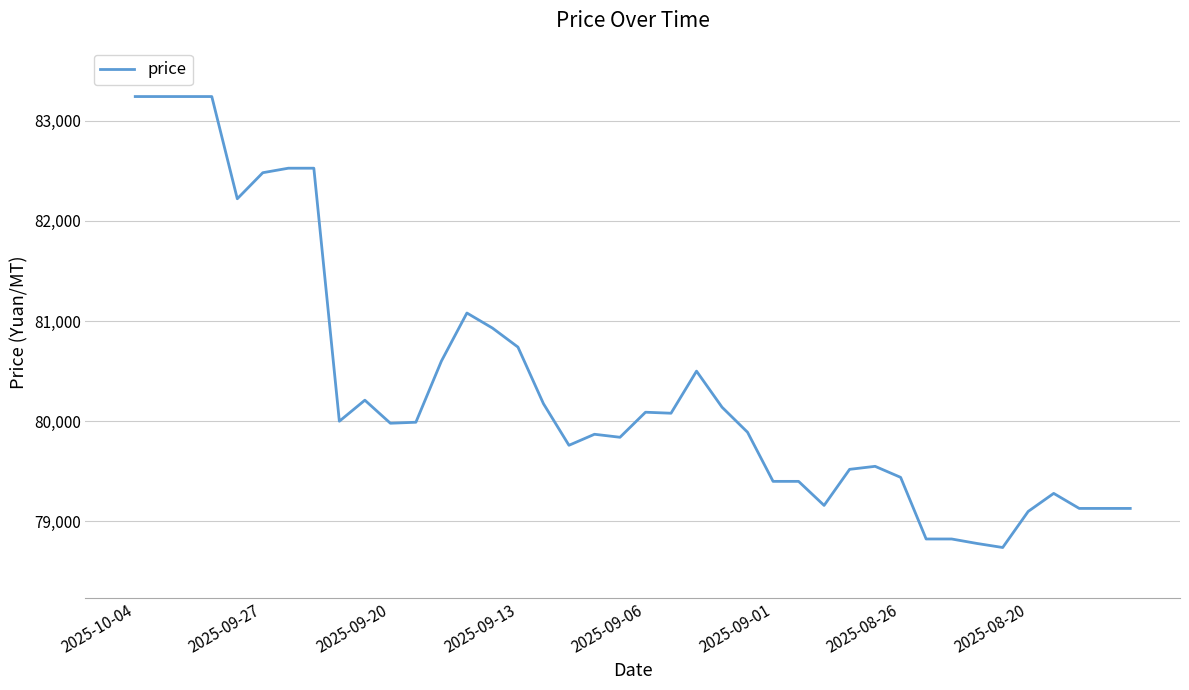

What is the greatest value displayed?

83240